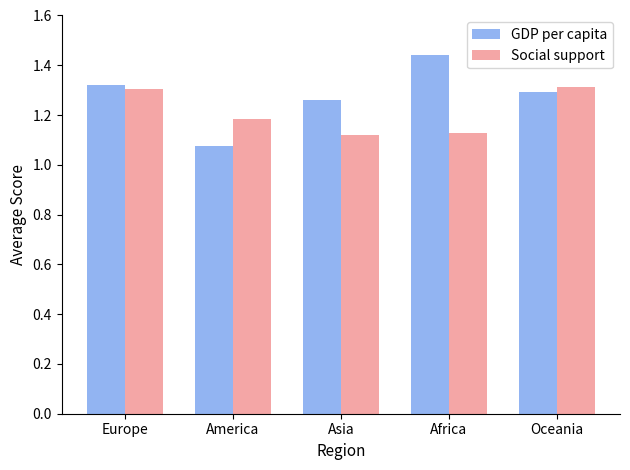

What is the difference between the maximum and minimum values in the Social support series?

0.2